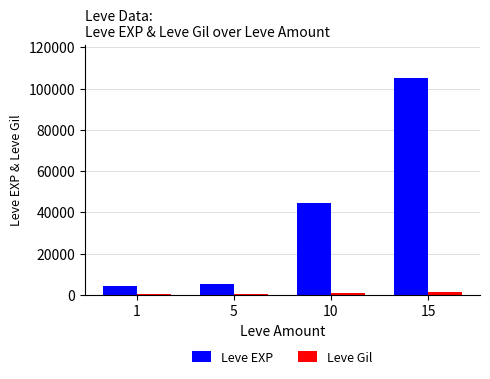

Between 1 and 10, which series saw the biggest shift?

Leve EXP